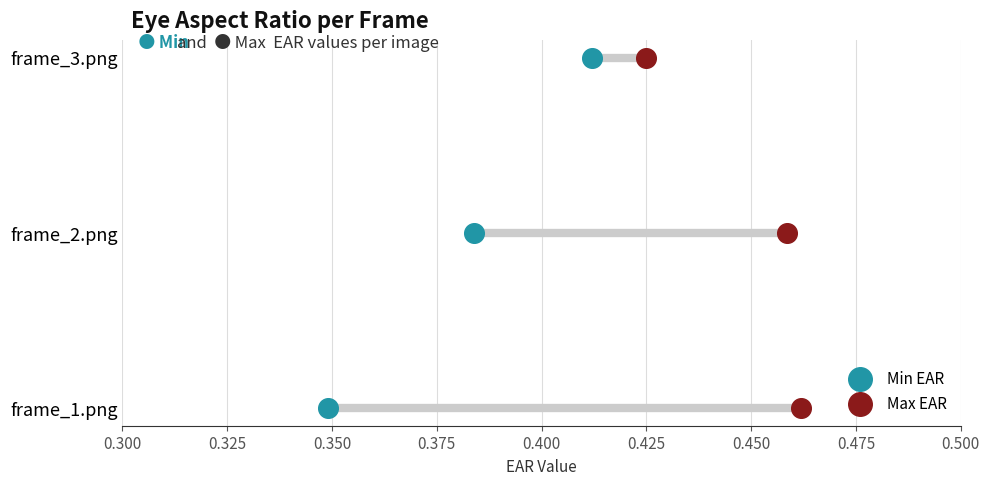

Which series contains the highest Y value?

Min EAR